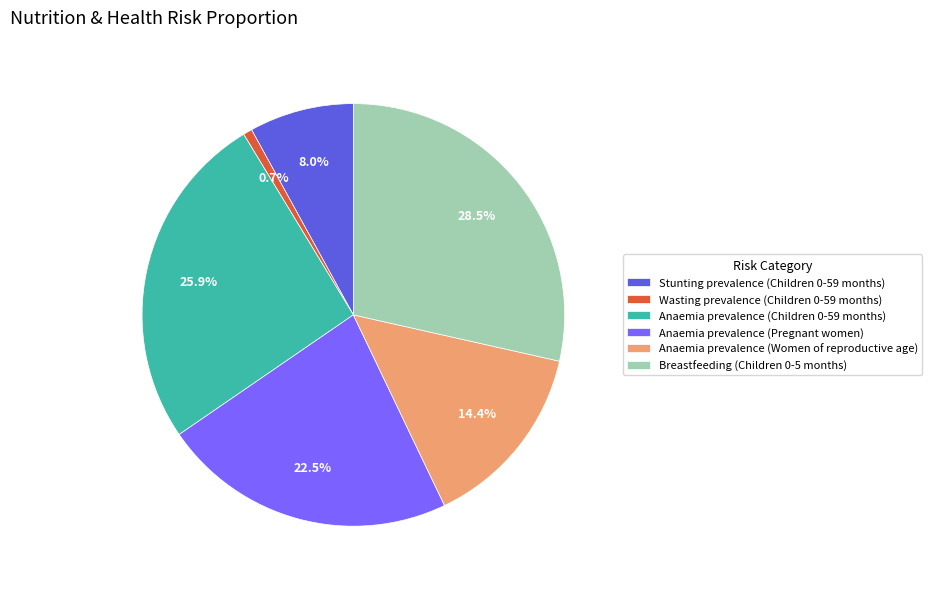

Is Breastfeeding (Children 0-5 months) the majority of the pie?

No